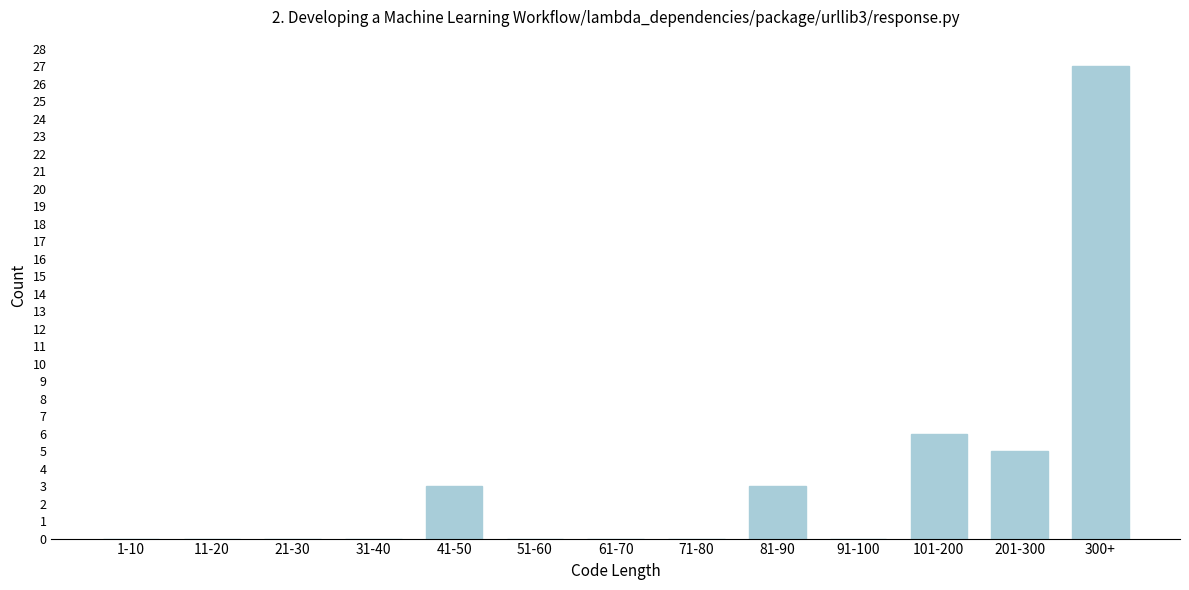

Reading right to left, what are all the values shown in this chart?

300+=27	201-300=5	101-200=6	91-100=0	81-90=3	71-80=0	61-70=0	51-60=0	41-50=3	31-40=0	21-30=0	11-20=0	1-10=0